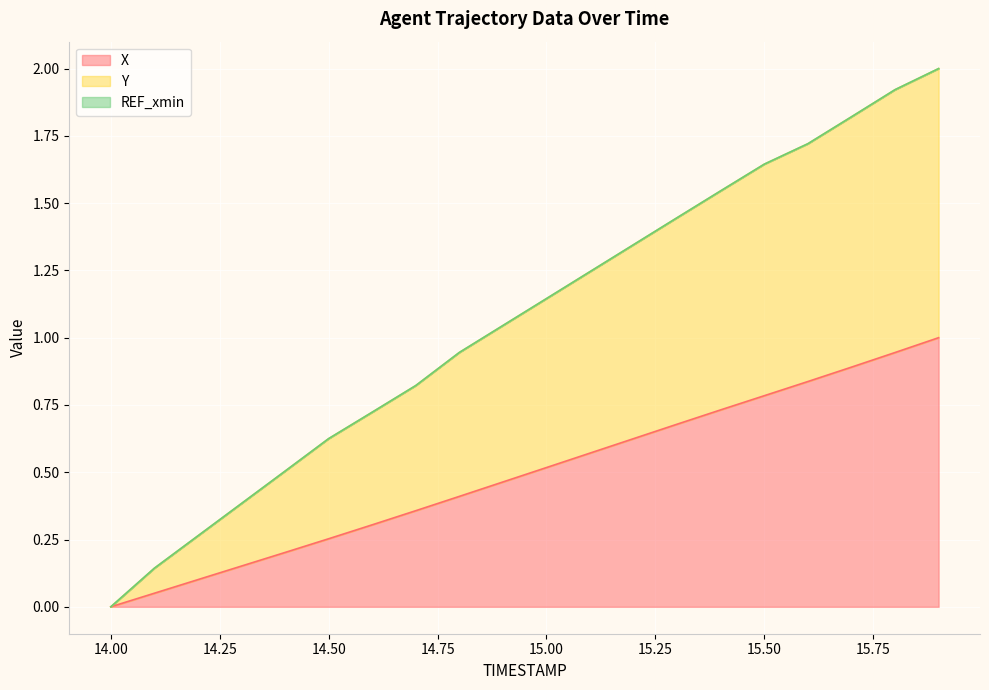

What is the label of the 8th point from the left?

14.7